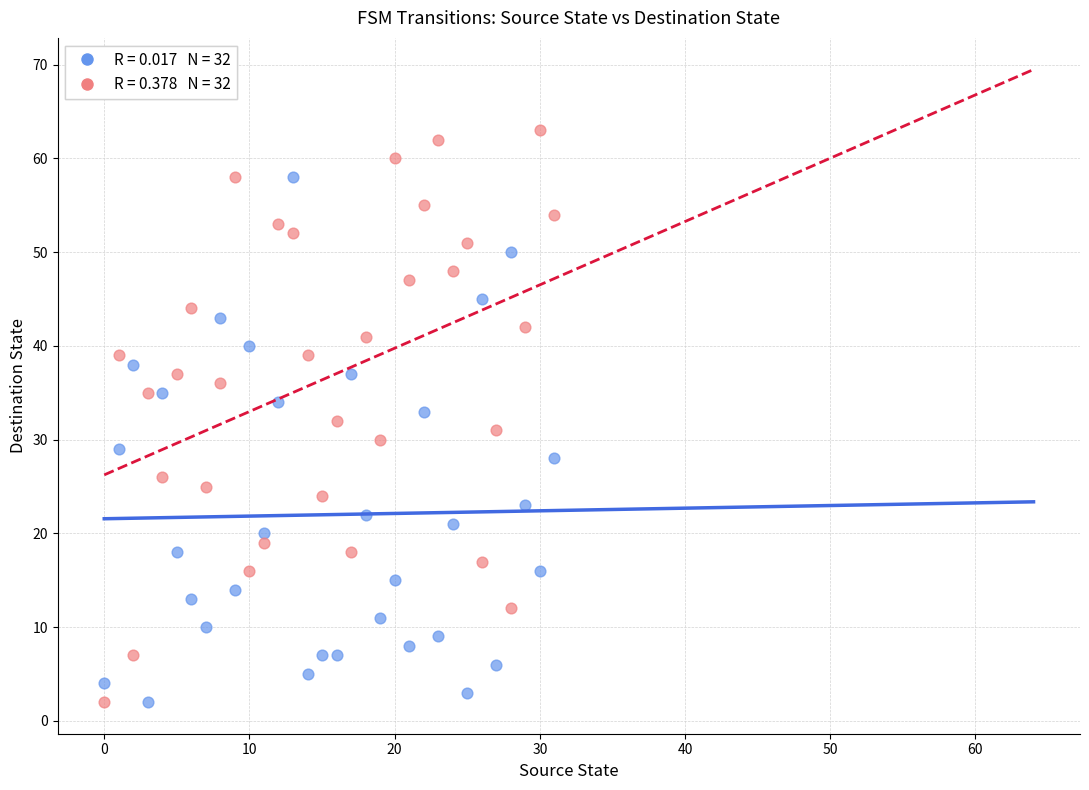

Across all data points, what is the range of Y values (max minus min)?

61